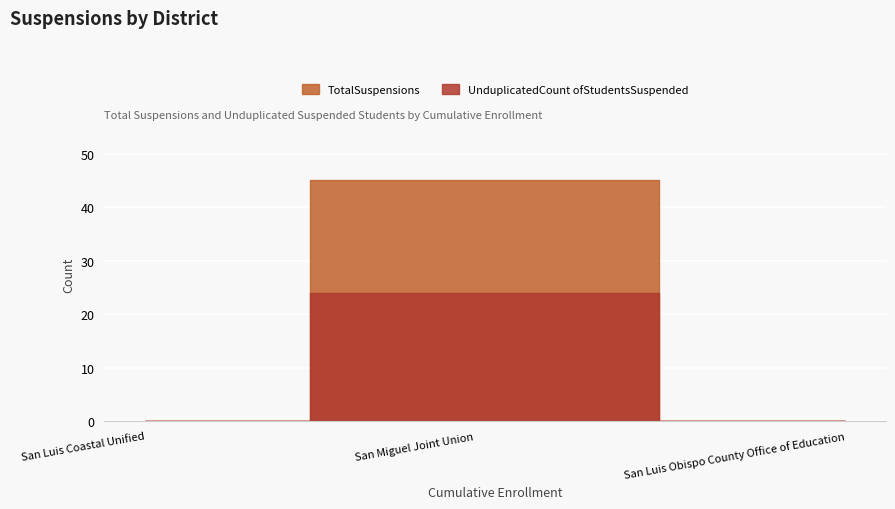

At which category is the sum across all series the highest?

San Miguel Joint Union